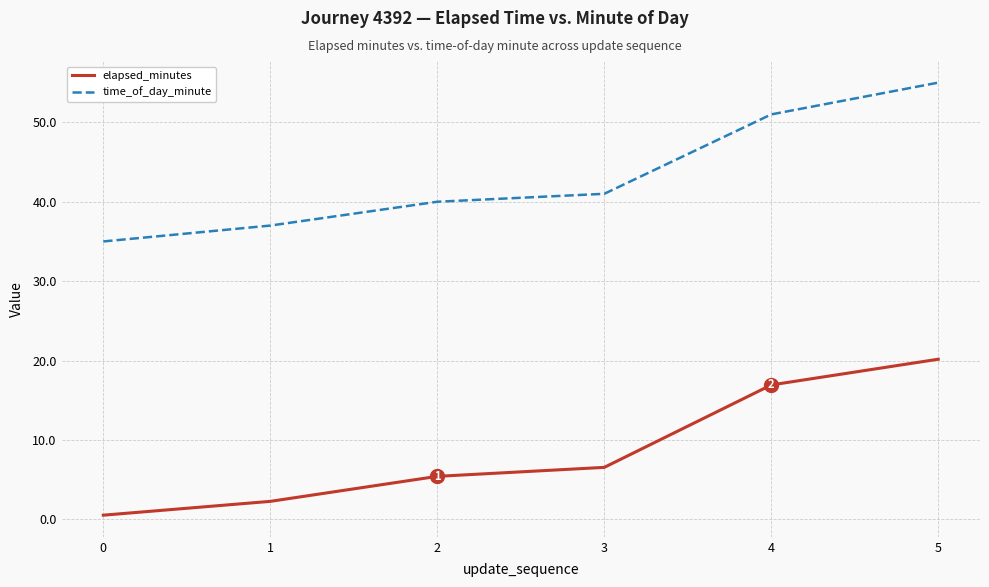

How many time_of_day_minute values are between 37 and 51?

4